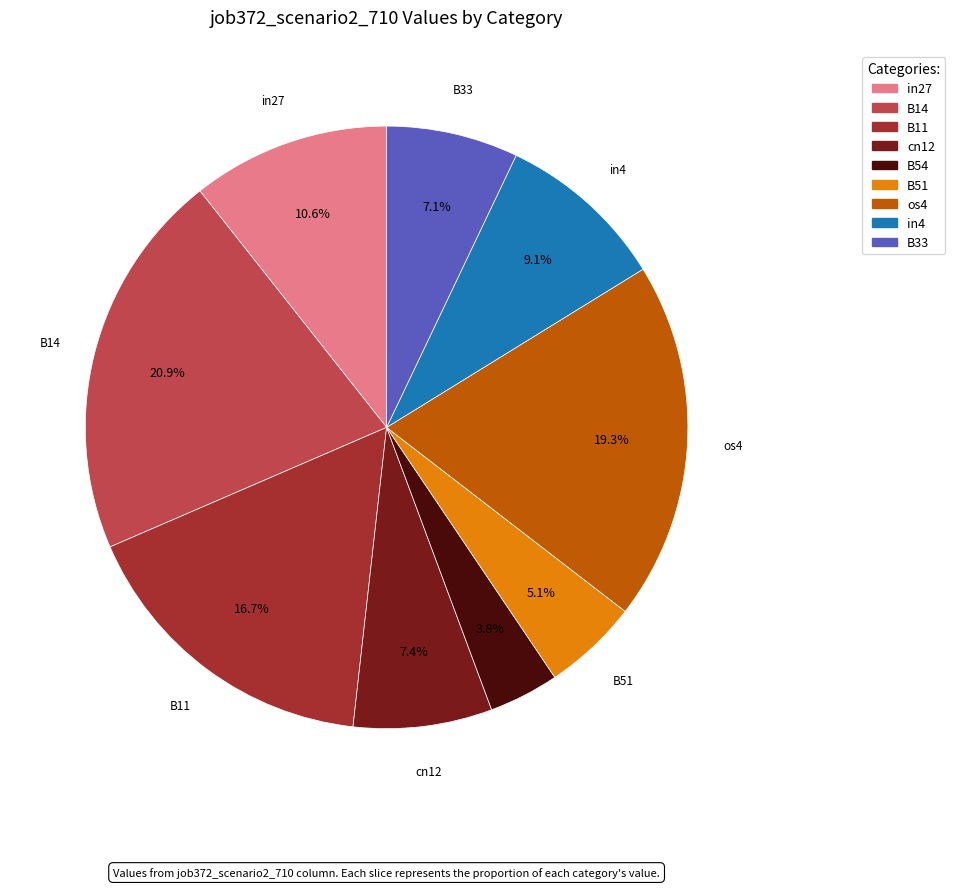

Does any single category account for the majority?

No